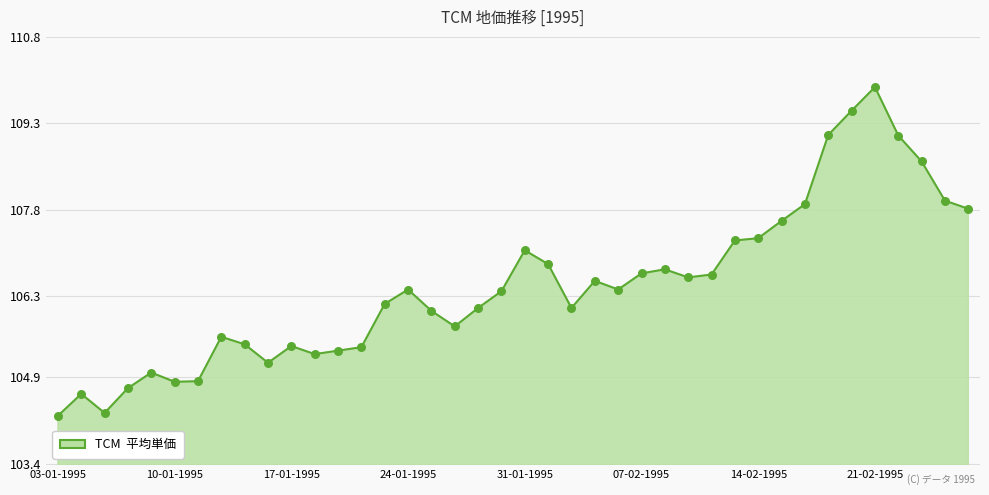

What is the greatest value displayed?

109.9